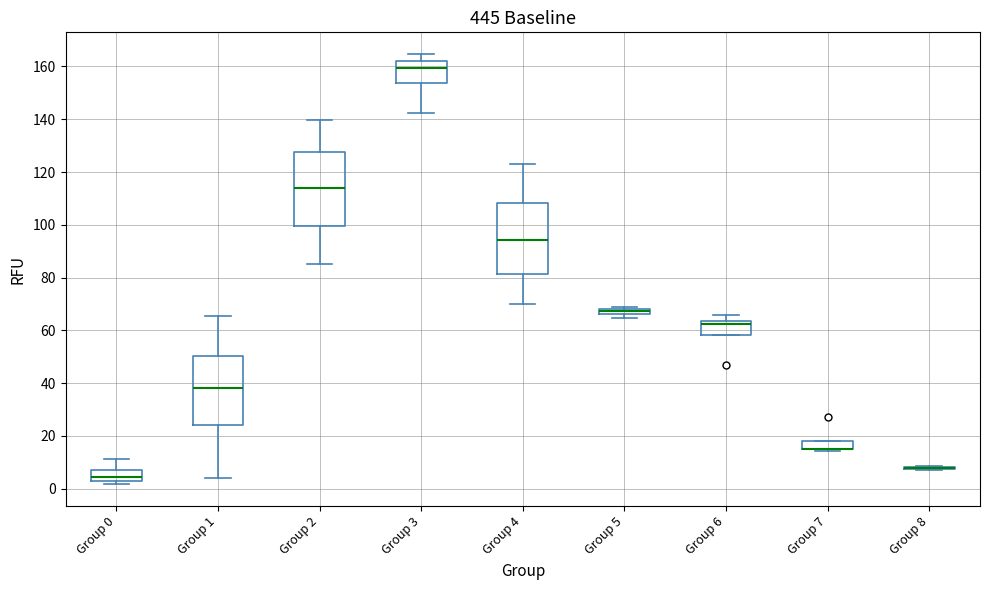

Where is the upper edge of the box for Group 1 on the y-axis? The values are not printed on the chart, so give them approximately, as read against the axis.

50